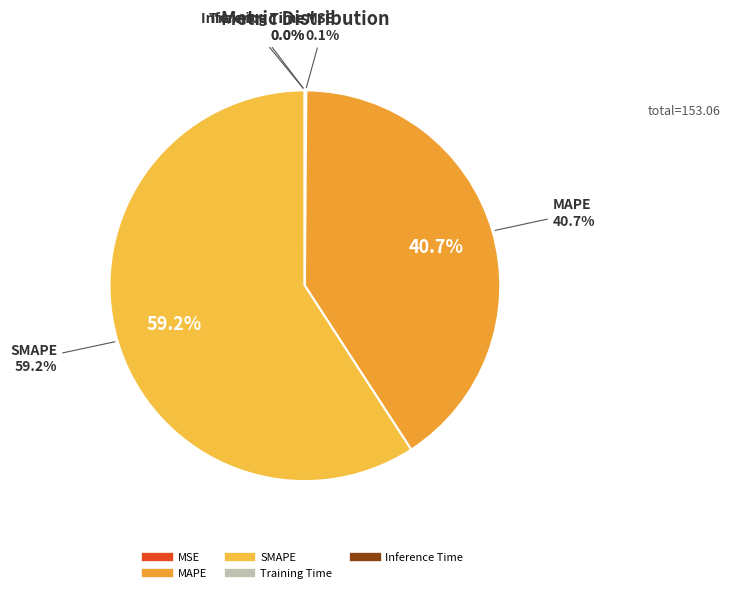

What percentage is the MAPE slice, to the nearest percent?

41%